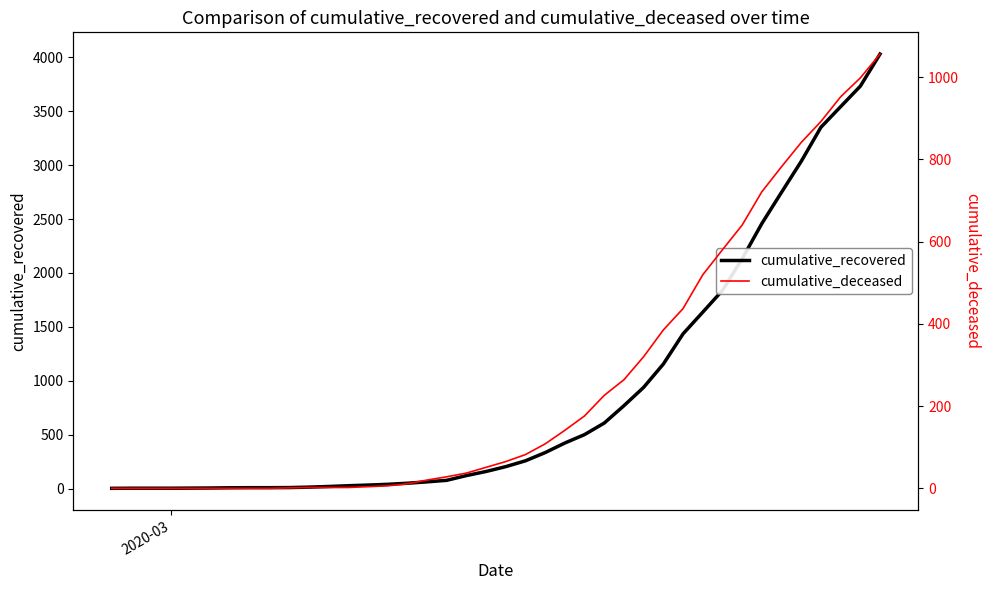

How many lines are shown in the chart?

2